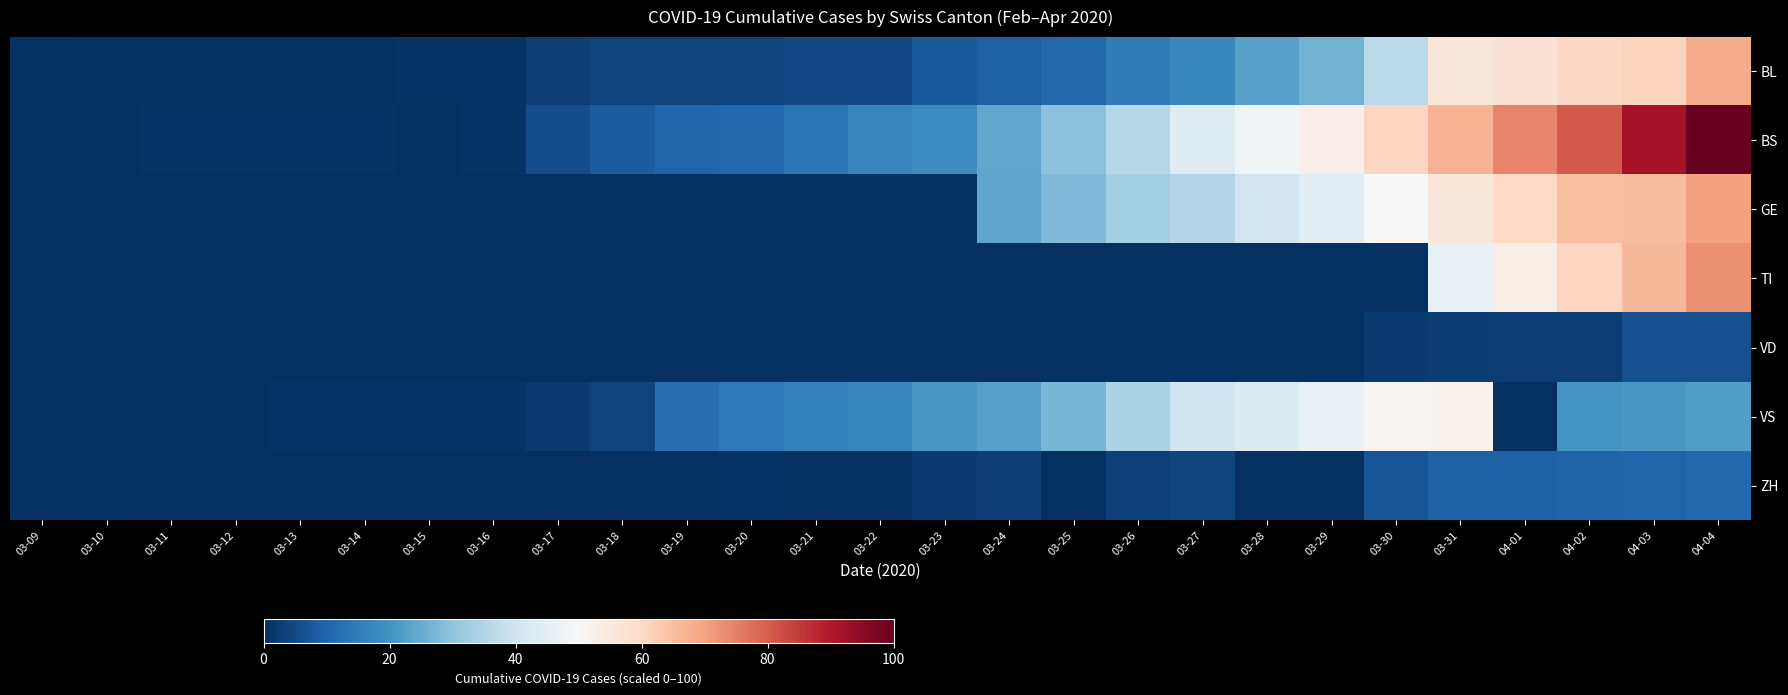

Reading left to right, what are all the values shown in this chart?

BL: 03-09=0.2	03-10=0.5	03-11=0.5	03-12=0.5	03-13=0.5	03-14=0.5	03-15=1.2	03-16=1.2	03-17=3.0	03-18=3.7	03-19=3.7	03-20=4.1	03-21=4.8	03-22=4.8	03-23=8.1	03-24=9.2	03-25=10.6	03-26=15.0	03-27=17.5	03-28=23.0	03-29=26.5	03-30=36.4	03-31=55.8	04-01=57.4	04-02=60.4	04-03=61.3	04-04=68.7
BS: 03-09=0.0	03-10=0.0	03-11=0.9	03-12=0.9	03-13=0.9	03-14=0.9	03-15=0.0	03-16=0.9	03-17=5.8	03-18=8.3	03-19=10.1	03-20=10.6	03-21=13.1	03-22=16.8	03-23=18.0	03-24=24.2	03-25=29.5	03-26=35.7	03-27=44.0	03-28=48.6	03-29=52.5	03-30=60.6	03-31=67.3	04-01=74.4	04-02=80.6	04-03=91.5	04-04=100.0
GE: 03-09=0.0	03-10=0.0	03-11=0.0	03-12=0.0	03-13=0.0	03-14=0.0	03-15=0.0	03-16=0.0	03-17=0.0	03-18=0.0	03-19=0.0	03-20=0.0	03-21=0.0	03-22=0.0	03-23=0.0	03-24=23.7	03-25=28.1	03-26=33.2	03-27=35.3	03-28=40.3	03-29=44.5	03-30=49.8	03-31=55.5	04-01=59.9	04-02=65.2	04-03=65.4	04-04=70.3
TI: 03-09=0.0	03-10=0.0	03-11=0.0	03-12=0.0	03-13=0.0	03-14=0.0	03-15=0.0	03-16=0.0	03-17=0.0	03-18=0.0	03-19=0.0	03-20=0.0	03-21=0.0	03-22=0.0	03-23=0.0	03-24=0.0	03-25=0.0	03-26=0.0	03-27=0.0	03-28=0.0	03-29=0.0	03-30=0.0	03-31=46.5	04-01=52.8	04-02=60.6	04-03=66.1	04-04=72.4
VD: 03-09=0.0	03-10=0.0	03-11=0.0	03-12=0.0	03-13=0.0	03-14=0.0	03-15=0.0	03-16=0.0	03-17=0.0	03-18=0.0	03-19=0.0	03-20=0.0	03-21=0.0	03-22=0.0	03-23=0.2	03-24=0.2	03-25=0.0	03-26=0.5	03-27=0.7	03-28=0.7	03-29=0.7	03-30=2.1	03-31=2.5	04-01=3.0	04-02=3.0	04-03=6.0	04-04=6.0
VS: 03-09=0.0	03-10=0.0	03-11=0.0	03-12=0.0	03-13=1.2	03-14=1.2	03-15=1.2	03-16=1.2	03-17=2.1	03-18=3.7	03-19=12.0	03-20=14.3	03-21=16.1	03-22=17.3	03-23=21.0	03-24=23.0	03-25=27.0	03-26=34.1	03-27=40.1	03-28=43.1	03-29=46.8	03-30=51.4	03-31=51.8	04-01=0.0	04-02=20.3	04-03=21.0	04-04=21.9
ZH: 03-09=0.0	03-10=0.7	03-11=0.0	03-12=0.0	03-13=0.0	03-14=0.0	03-15=0.0	03-16=0.0	03-17=0.0	03-18=0.0	03-19=0.0	03-20=1.2	03-21=0.0	03-22=0.0	03-23=2.3	03-24=2.8	03-25=0.0	03-26=3.5	03-27=4.1	03-28=0.0	03-29=0.0	03-30=6.7	03-31=9.0	04-01=9.2	04-02=9.4	04-03=10.1	04-04=10.6